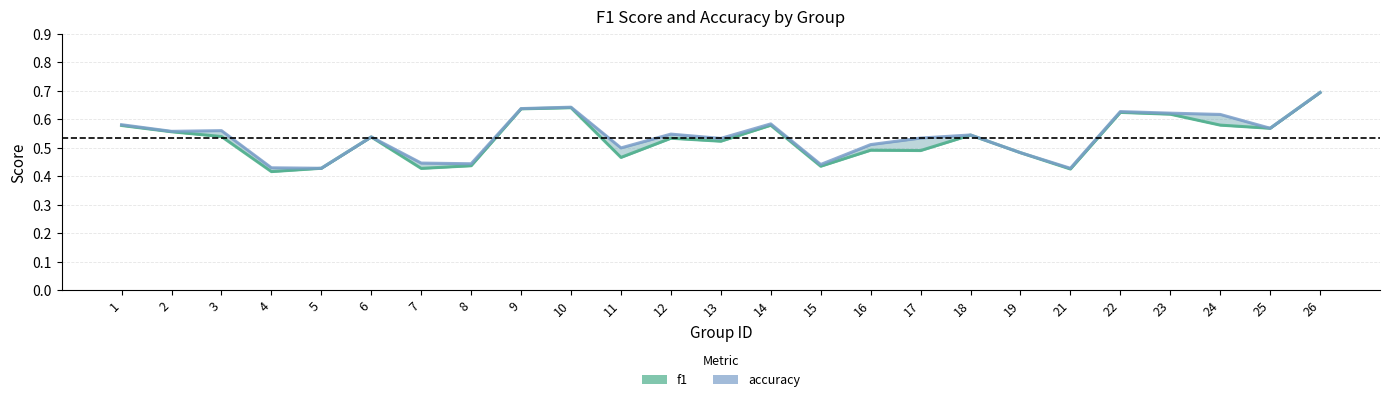

At how many categories does at least one series exceed 0?

25